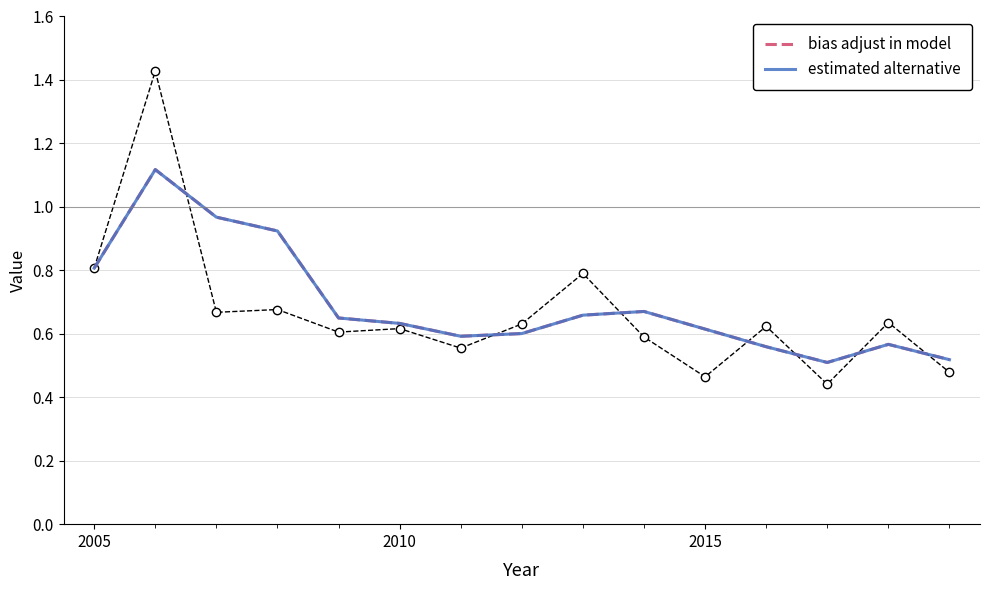

The estimated alternative series shows 0.8 at 12. True or false?

False